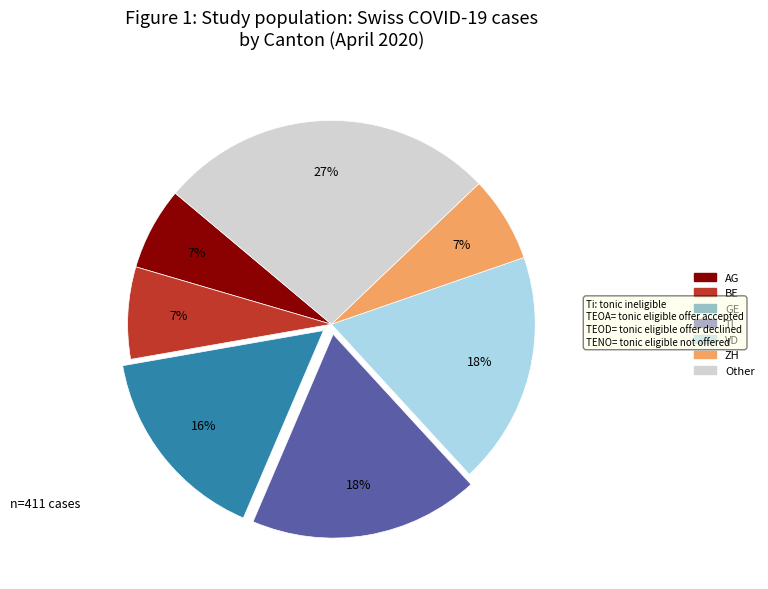

To the nearest percent, what portion does GE represent?

16%